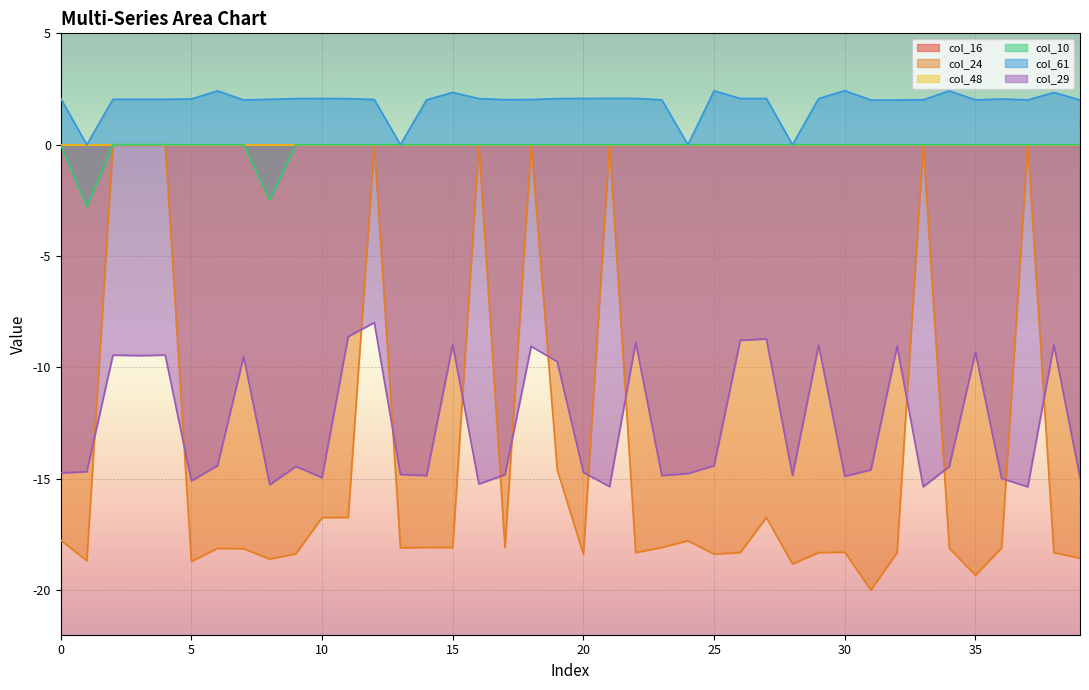

What is the difference between the maximum and minimum values in the col_29 series?

7.4